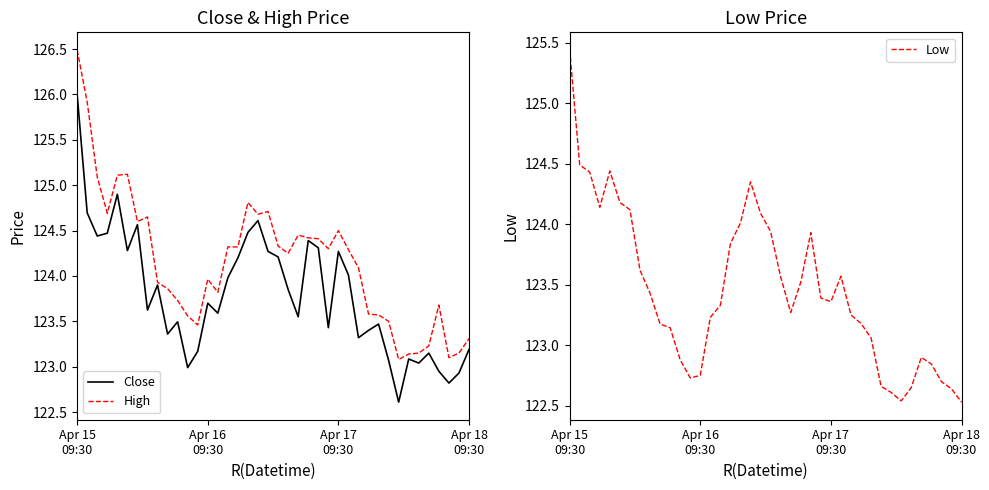

What is the sum of all Low values?

4937.9